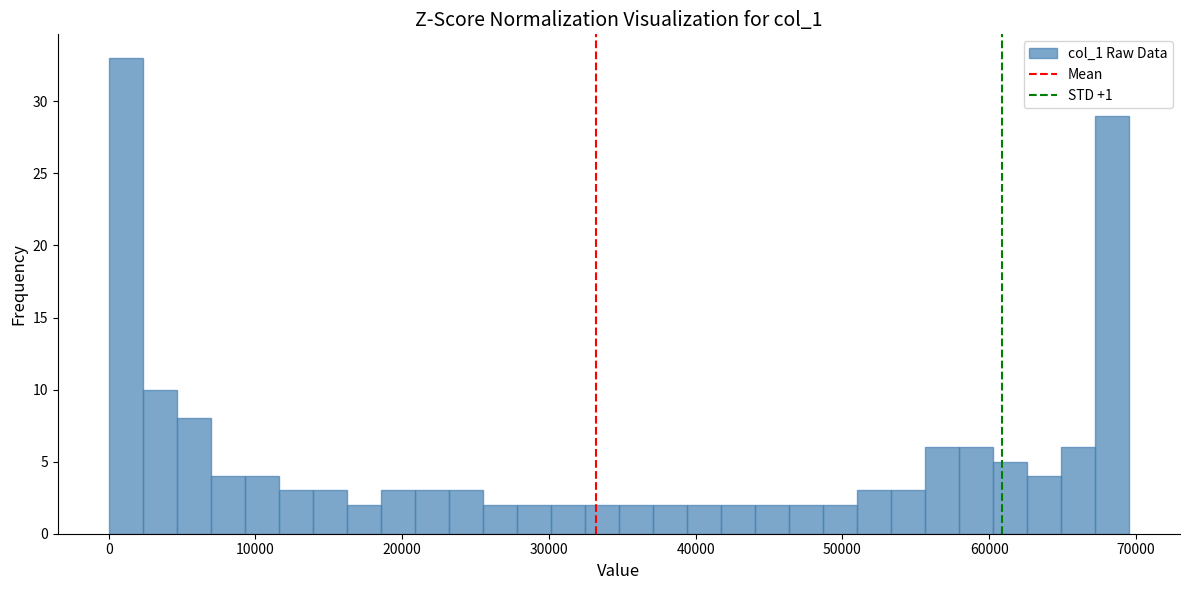

Around what value on the x-axis is the tallest bar? Give the approximate position of its centre, as read against the axis.

1000